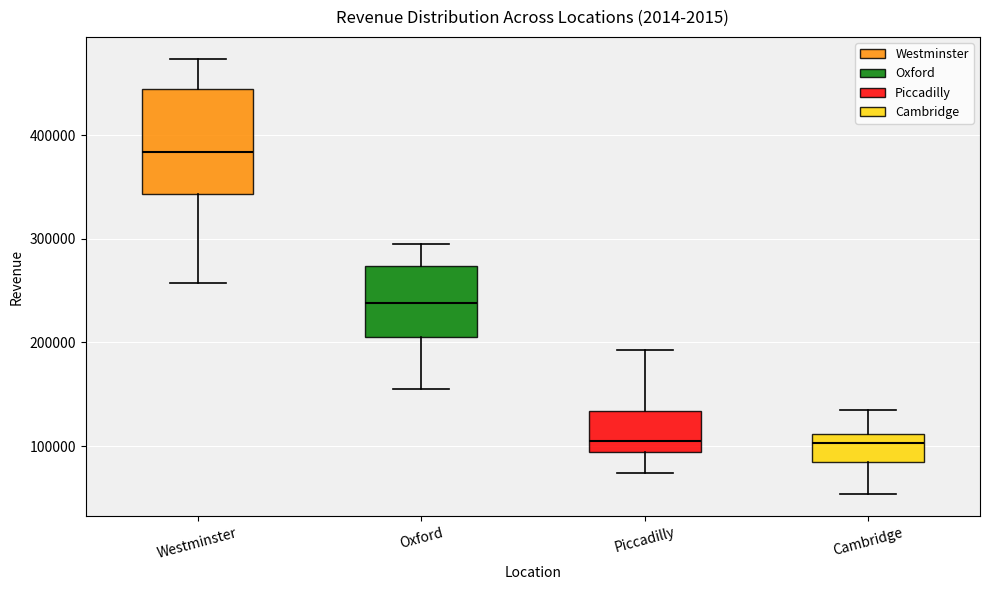

Where is the lower edge of the box for Oxford on the y-axis? The values are not printed on the chart, so give them approximately, as read against the axis.

210000